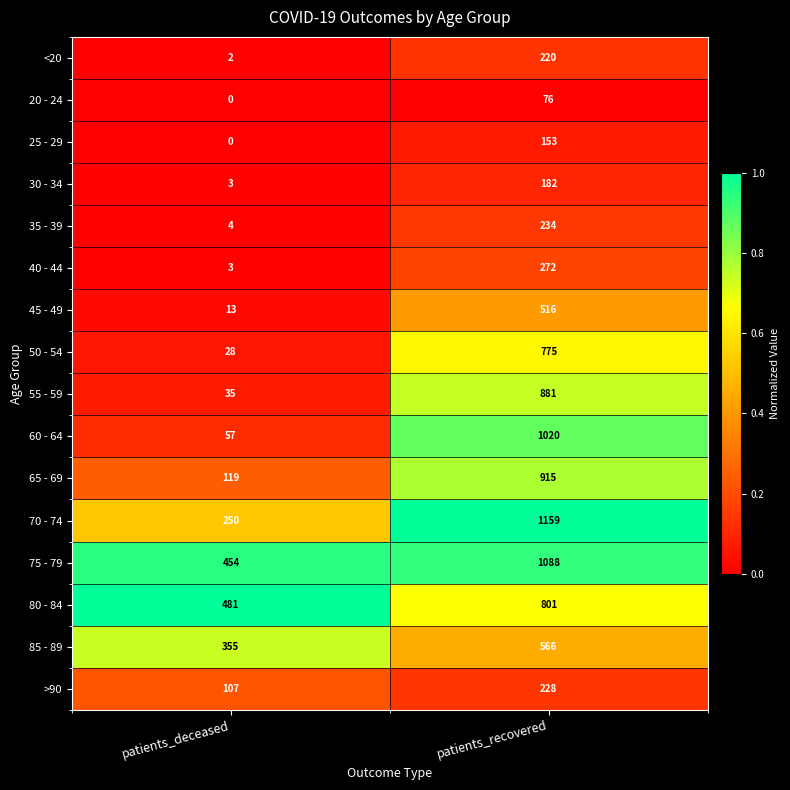

The 75 - 79 series shows 454 at patients_deceased. True or false?

True